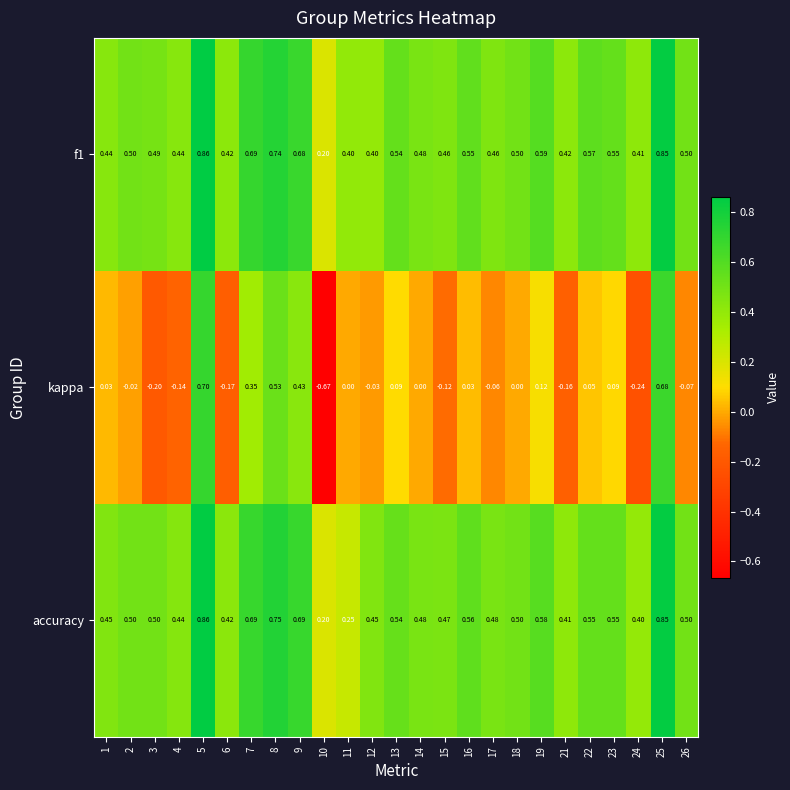

How many data points does each series have?

25